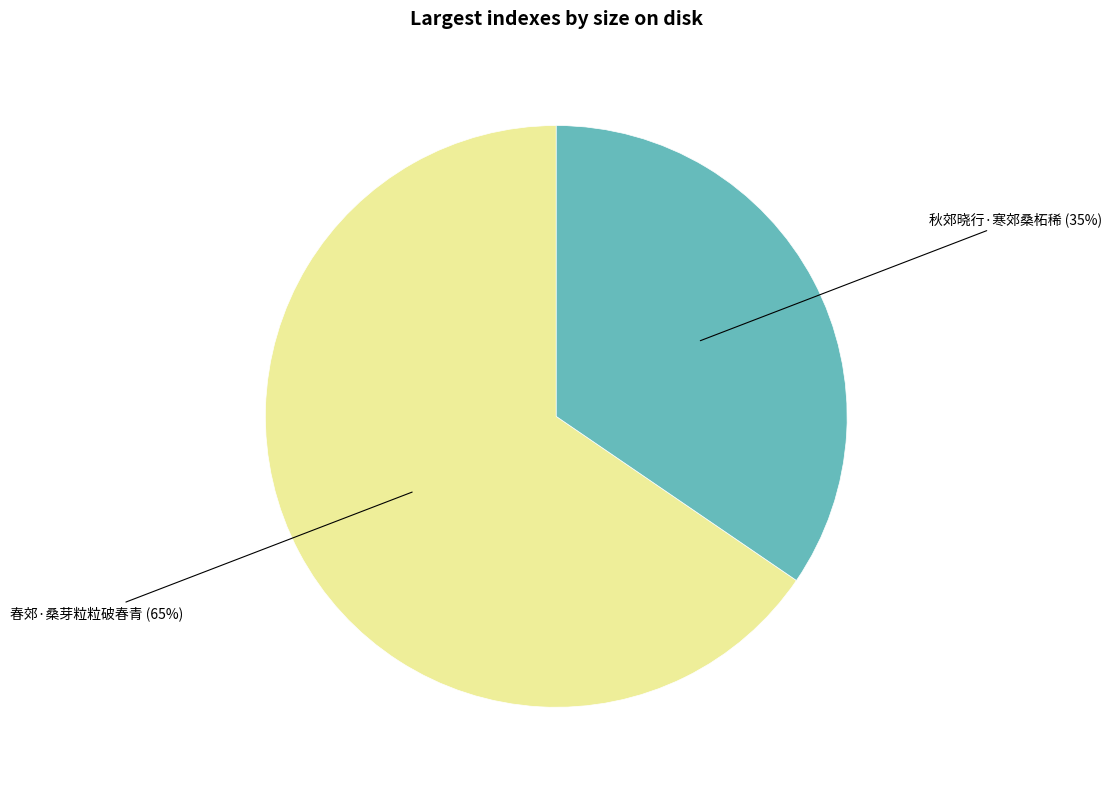

Between 秋郊晓行·寒郊桑柘稀 and 春郊·桑芽粒粒破春青, which is larger?

春郊·桑芽粒粒破春青